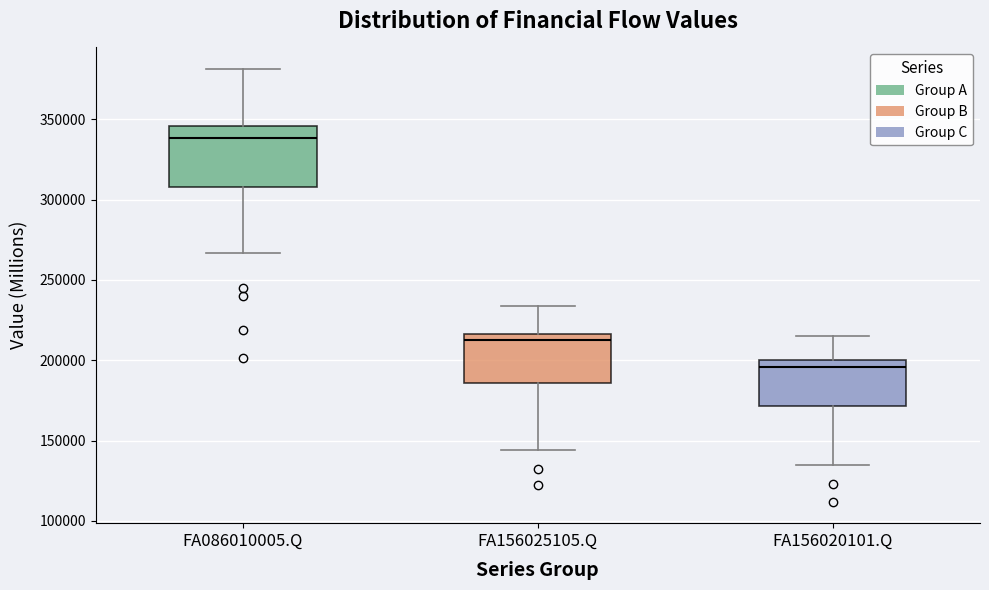

Reading left to right, transcribe this box plot: for each box, give where its median line is, the range the box spans, and where its two whiskers end, as read against the y-axis. The values are not printed on the chart, so give them approximately, as read against the axis.

FA086010005.Q: median 340000, box 310000 to 345000, whiskers 265000 to 380000
FA156025105.Q: median 215000 (just below the box's upper edge), box 185000 to 215000, whiskers 145000 to 235000
FA156020101.Q: median 195000, box 170000 to 200000, whiskers 135000 to 215000